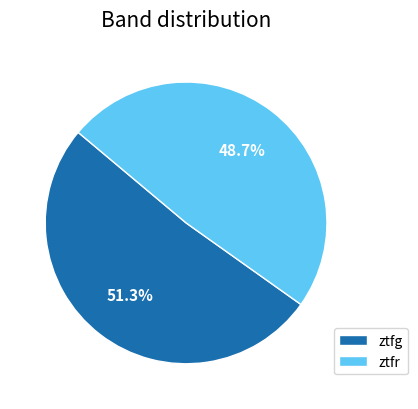

What is the total percentage of ztfg and ztfr?

100.0%